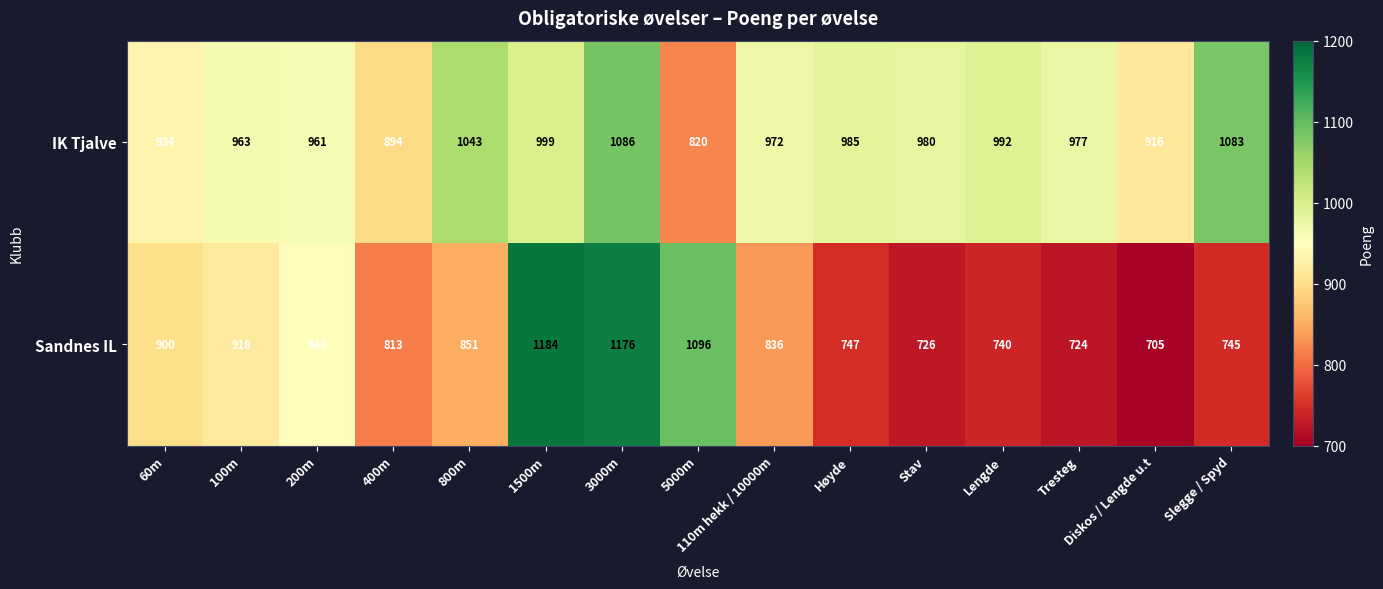

At 3000m, list the series in order from largest to smallest.

Sandnes IL, IK Tjalve